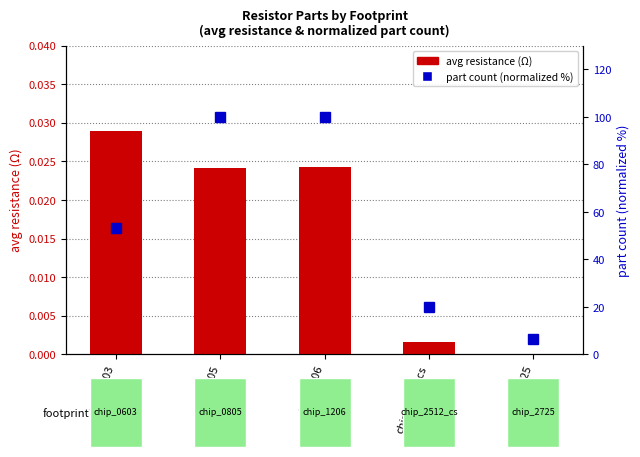

Reading right to left, transcribe all the data shown in this chart.

avg resistance (Ω): 0.0	0.0	0.0	0.0	0.0
part count (normalized %): 6.7	20.0	100.0	100.0	53.3